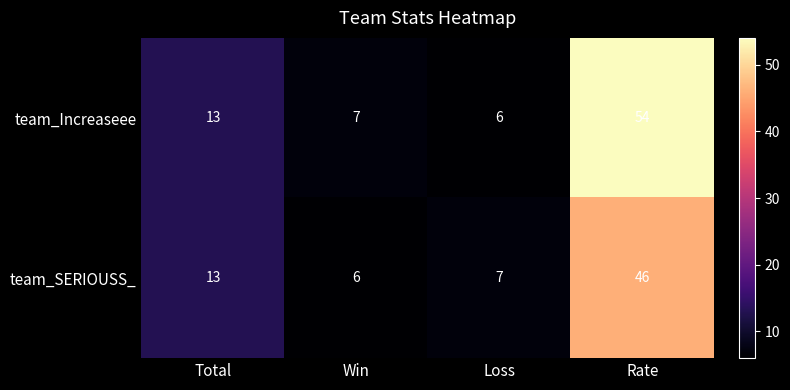

Reading right to left, list all the values displayed in this chart.

team_Increaseee: Rate=54	Loss=6	Win=7	Total=13
team_SERIOUSS_: Rate=46	Loss=7	Win=6	Total=13